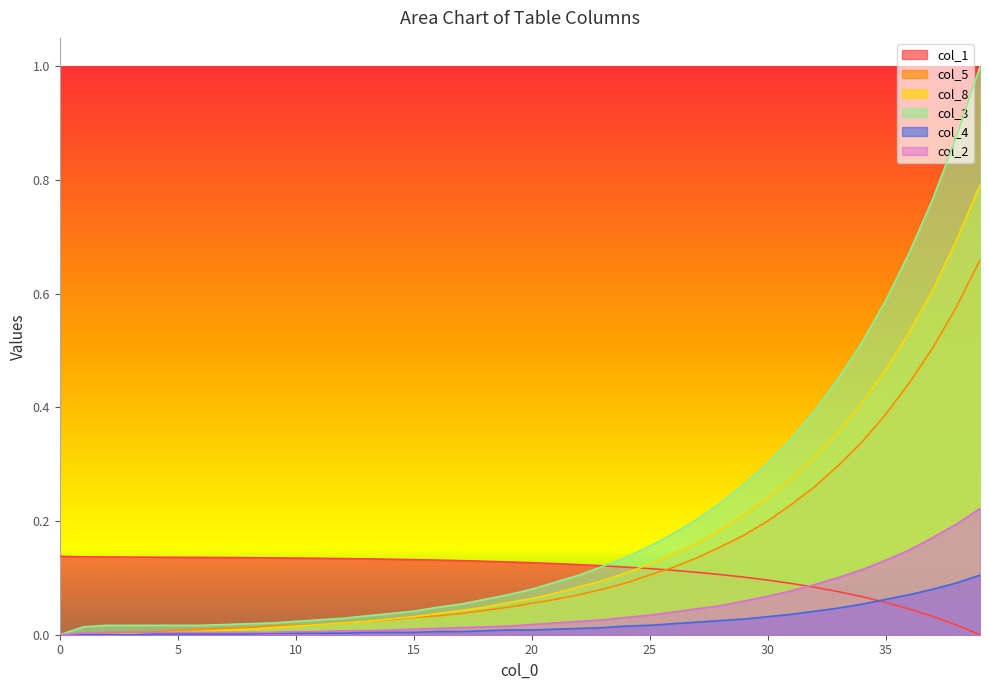

What is the value of the col_8 point at the 34th from the left?

0.4